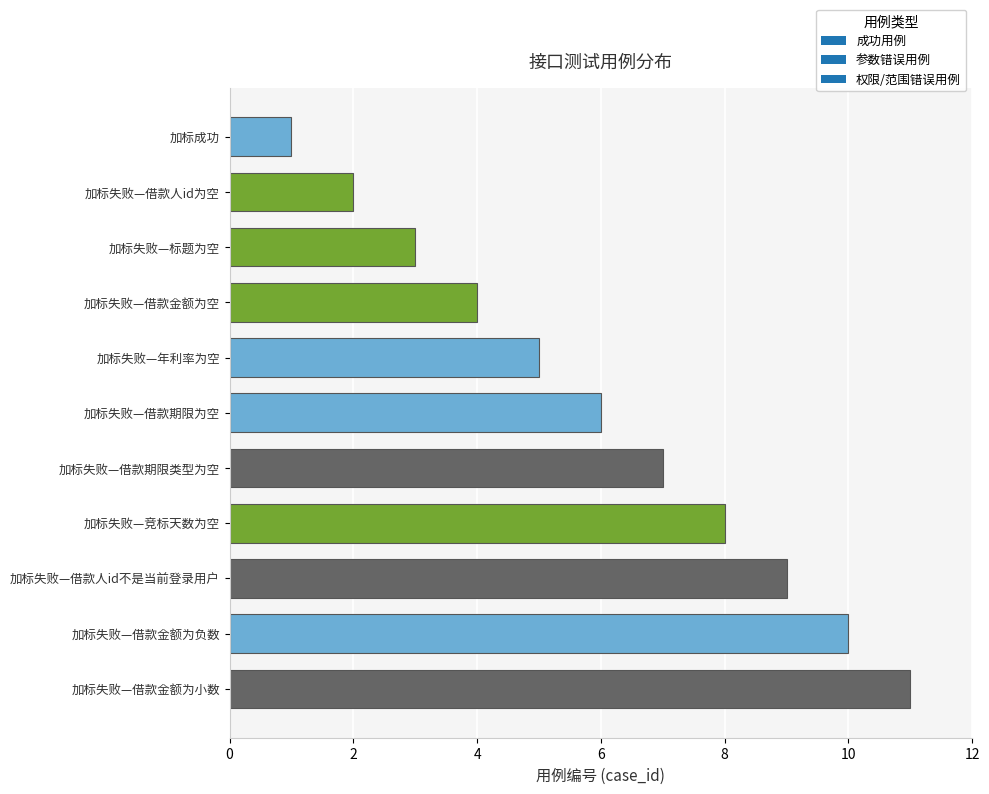

Which category has the lowest value across all series?

加标成功